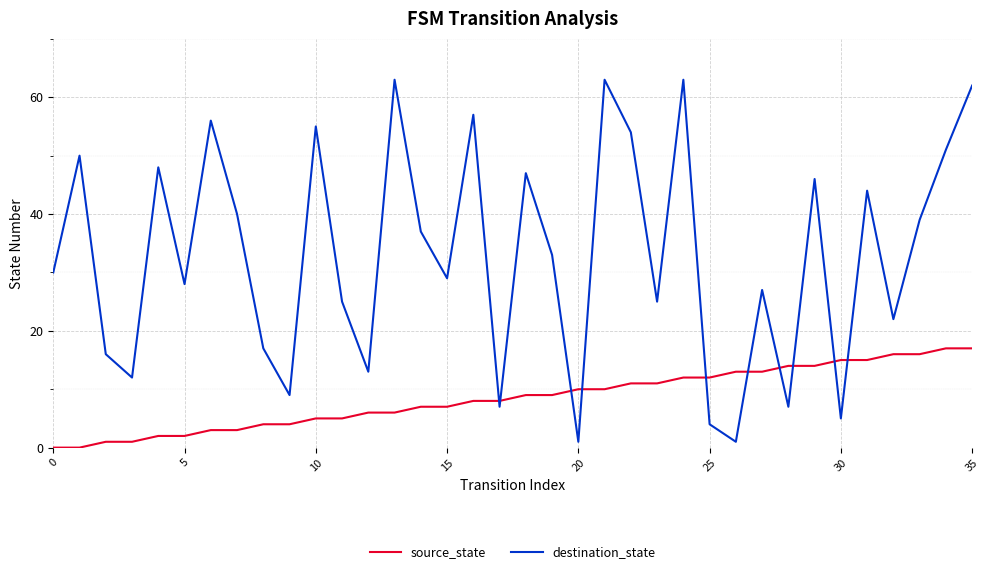

Which series has the largest range (max minus min)?

destination_state